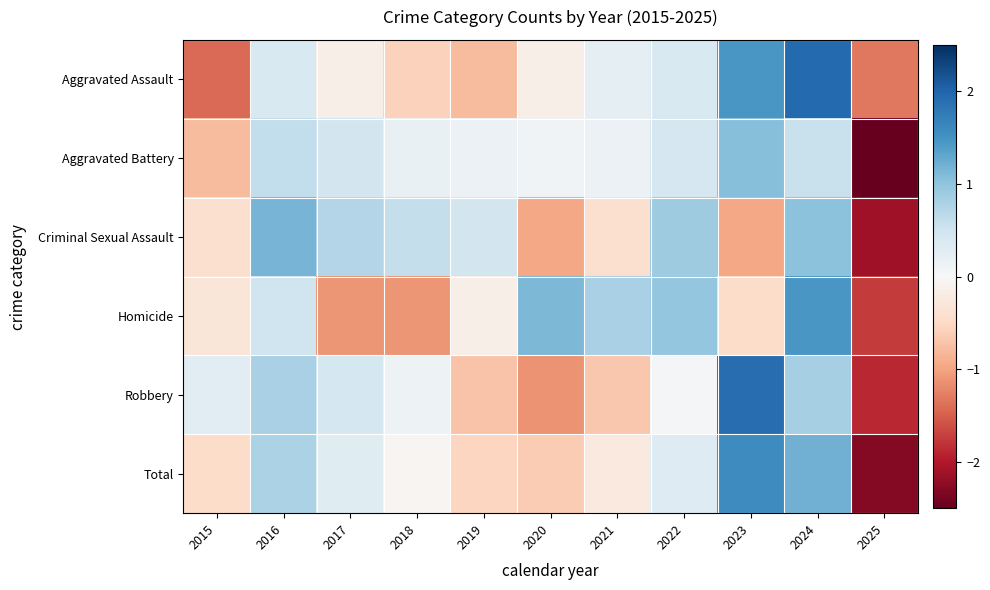

What is the total value across all series at 2017?

0.7